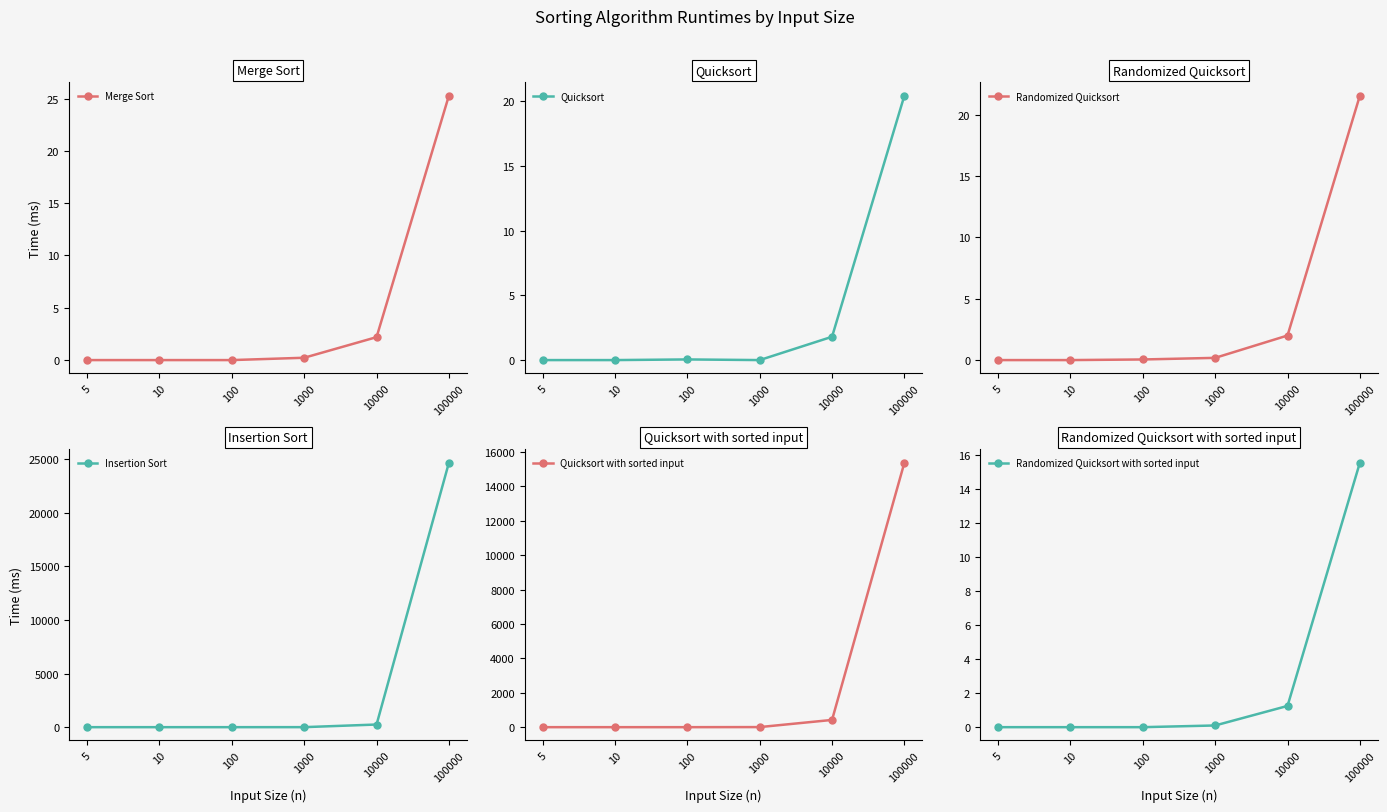

Reading right to left, what are all the values shown in this chart?

Merge Sort: 25.3	2.2	0.2	0.0	0.0	0.0
Quicksort: 20.5	1.8	0.0	0.0	0.0	0.0
Randomized Quicksort: 21.5	2.0	0.2	0.1	0.0	0.0
Insertion Sort: 24678.7	247.0	2.4	0.0	0.0	0.0
Quicksort with sorted input: 15375.0	421.2	5.1	0.1	0.0	0.0
Randomized Quicksort with sorted input: 15.6	1.3	0.1	0.0	0.0	0.0